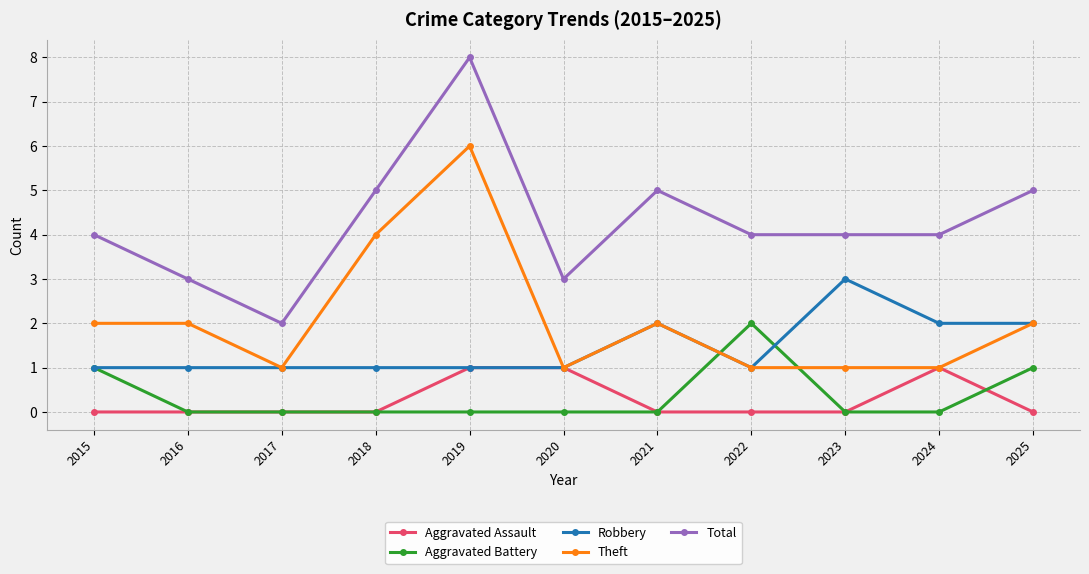

What is the value of the Robbery point at the 10th from the left?

2